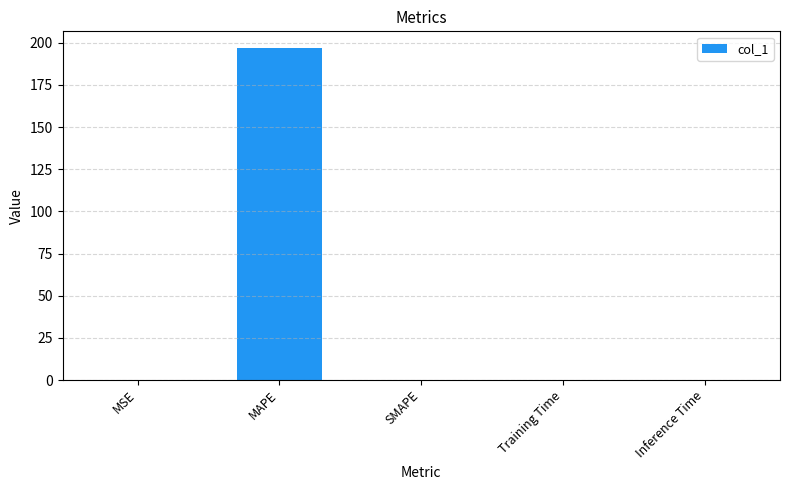

True or false: the data shows 196.9 at MAPE.

True